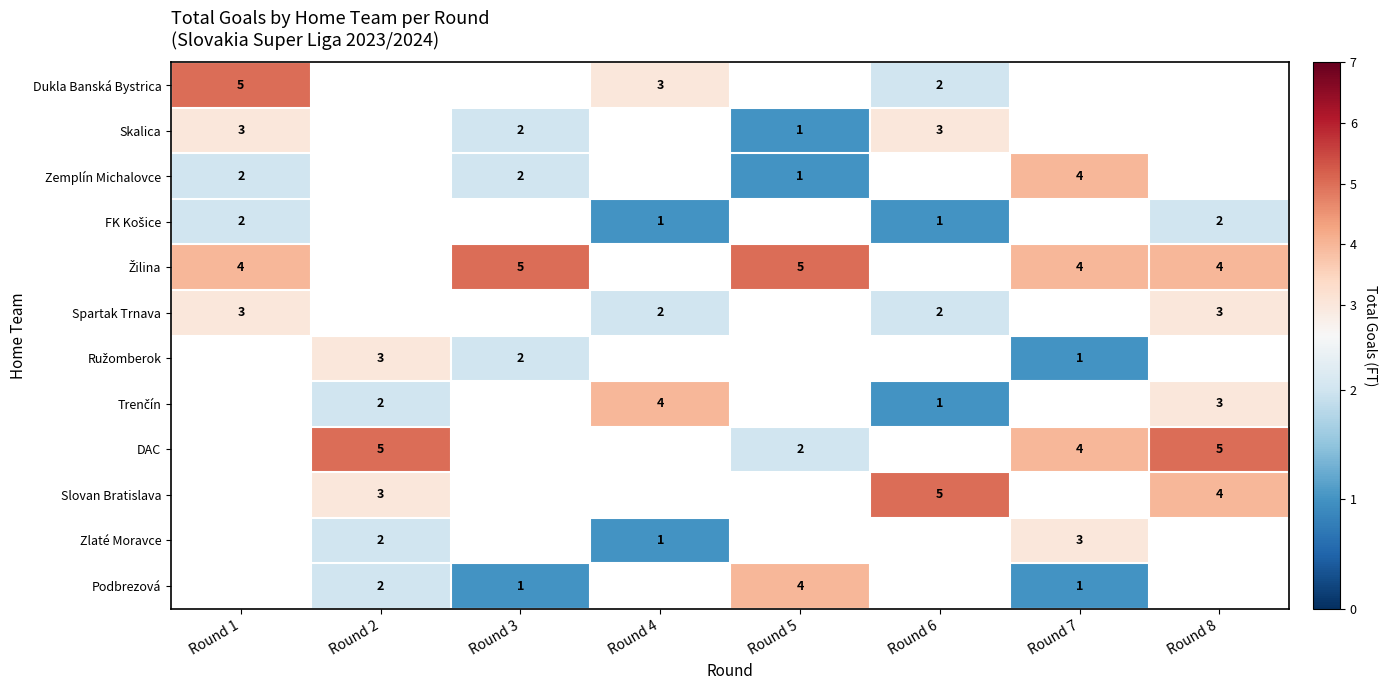

The value of Slovan Bratislava at Round 2 is 3. True or false?

True